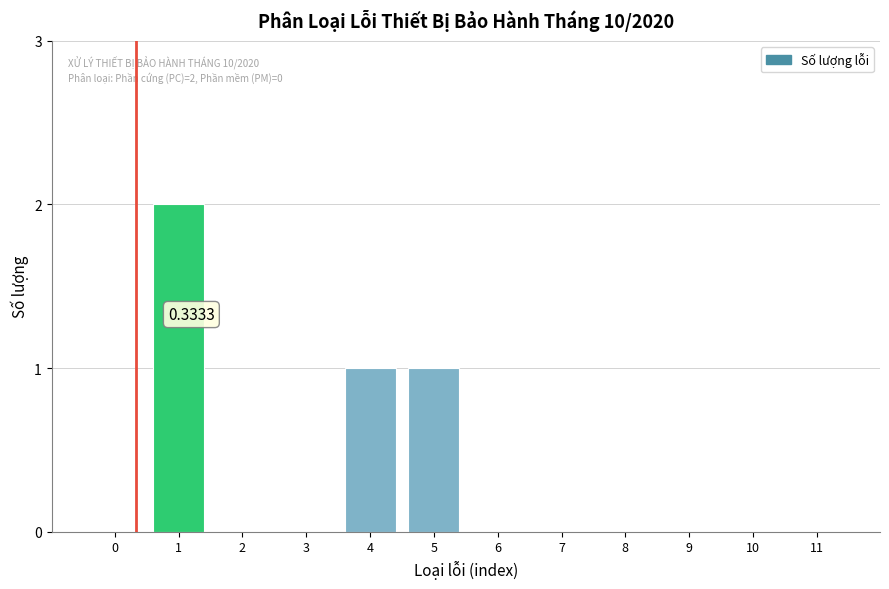

What is the sum of all values?

4